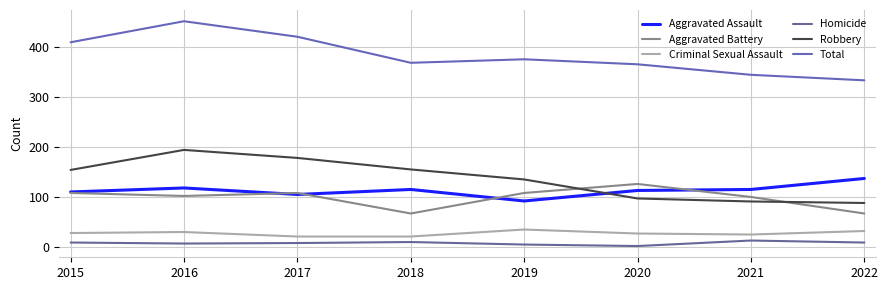

Reading left to right, extract all data points from this chart.

Aggravated Assault: 110	118	105	115	92	113	115	137
Aggravated Battery: 108	102	108	67	108	126	100	67
Criminal Sexual Assault: 28	30	21	21	35	27	25	32
Homicide: 9	7	8	10	5	2	13	9
Robbery: 154	194	178	155	135	97	91	88
Total: 409	451	420	368	375	365	344	333